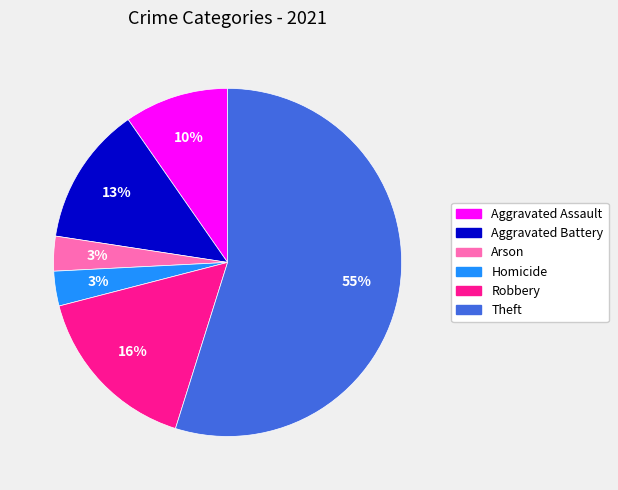

Does any single category account for the majority?

Yes